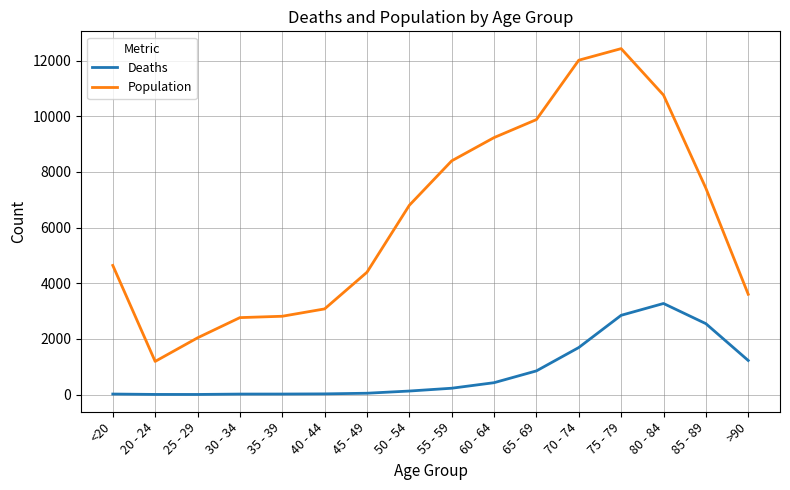

At which label is Population closest to 6812?

50 - 54